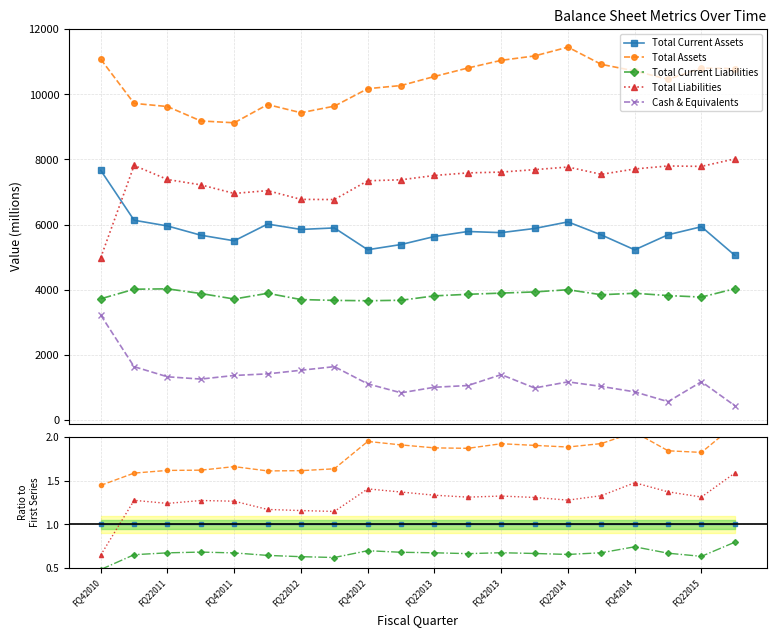

True or false: Total Assets and Cash & Equivalents intersect in this chart.

False